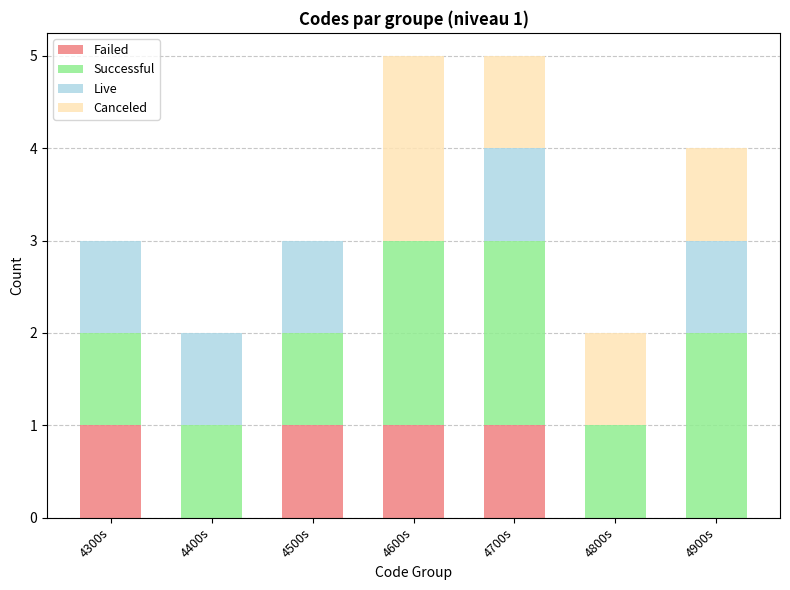

True or false: Failed has a value of 0 at 4900s.

True